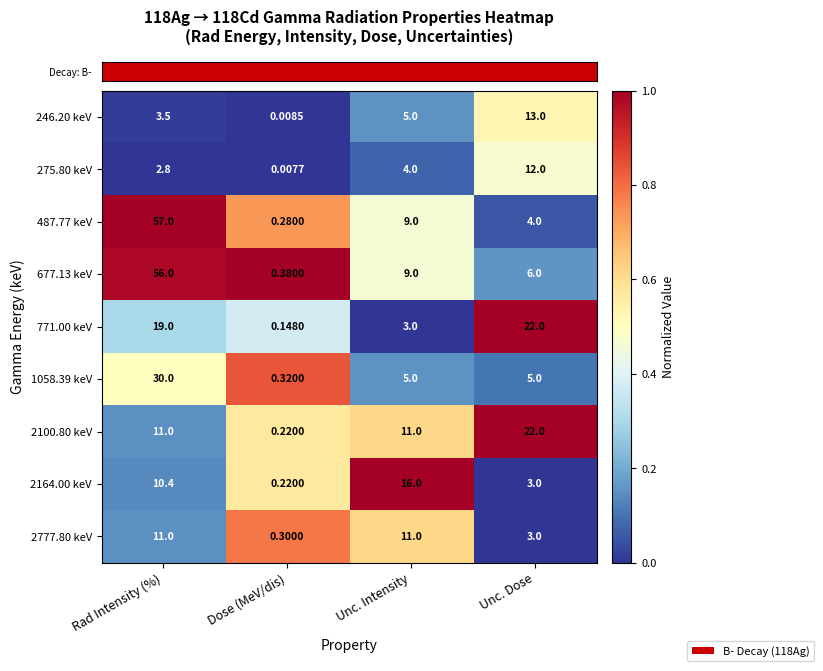

At which category is the sum across all series the highest?

Rad Intensity (%)